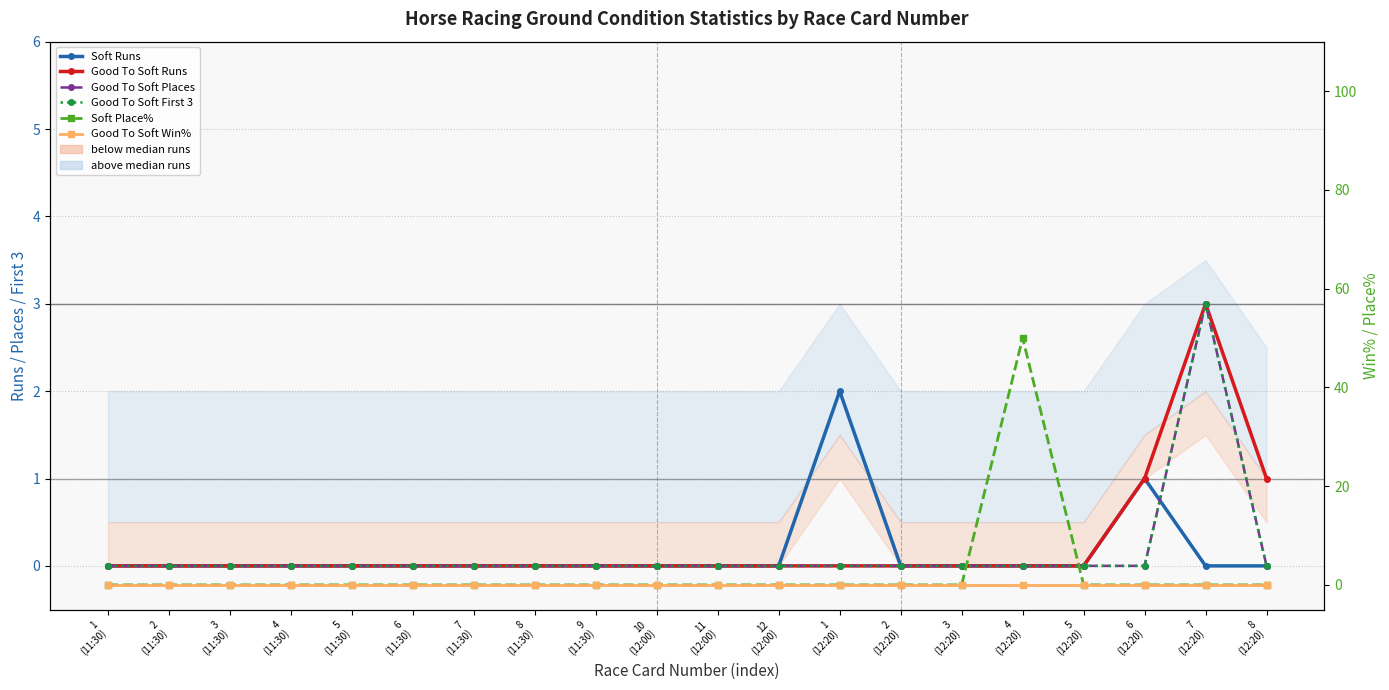

At which category is the sum across all series the highest?

4
(12:20)